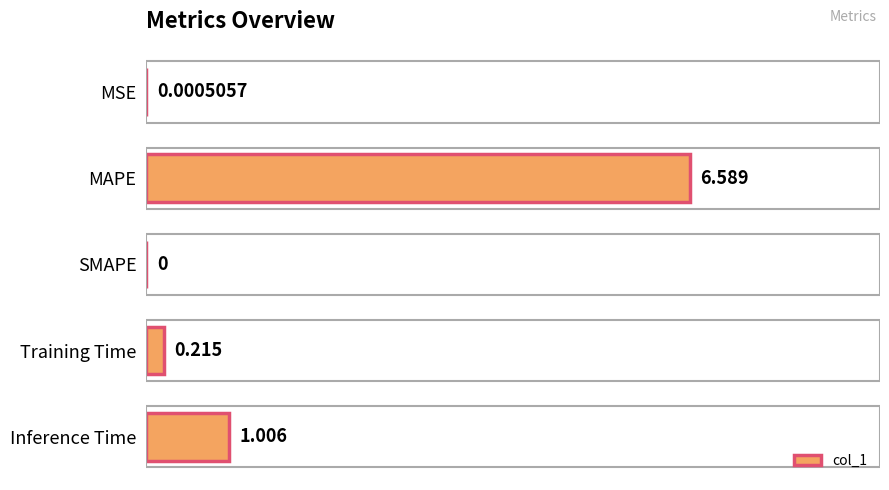

At which label is the value closest to 3?

Inference Time